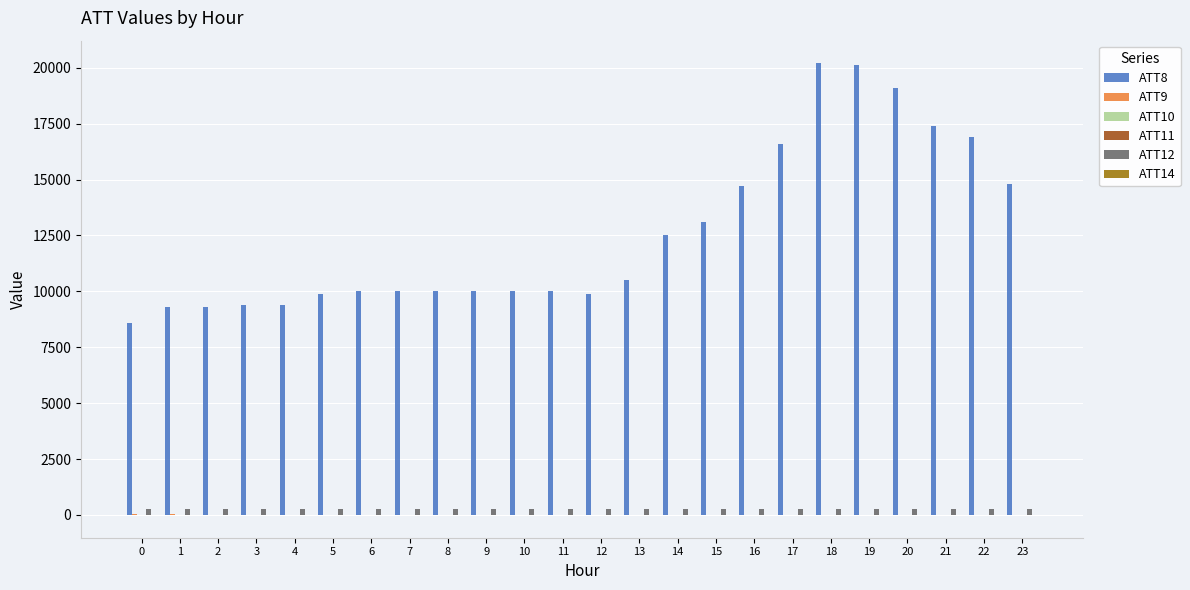

Are the bars horizontal?

No